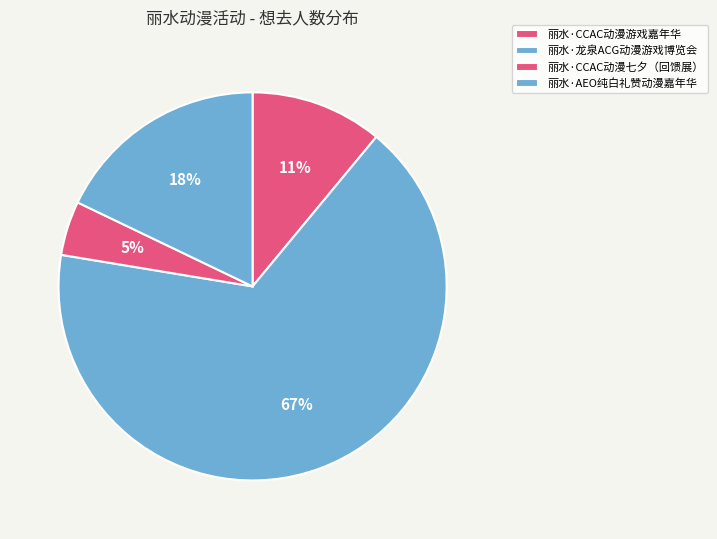

Rank the categories by value from highest to lowest.

丽水·龙泉ACG动漫游戏博览会, 丽水·AEO纯白礼赞动漫嘉年华, 丽水·CCAC动漫游戏嘉年华, 丽水·CCAC动漫七夕（回馈展）